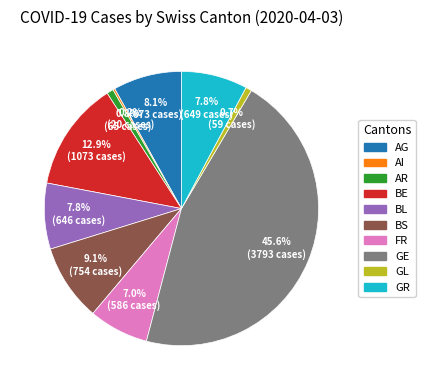

What is the ratio of the value at GL to the value at AR?

0.9